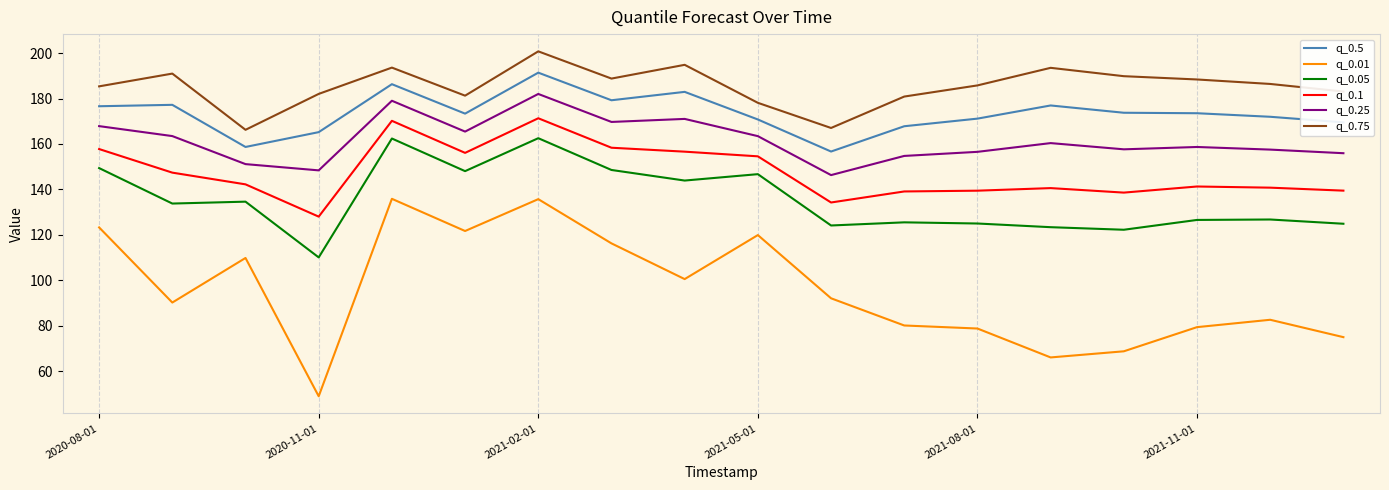

True or false: q_0.01 and q_0.5 intersect in this chart.

False